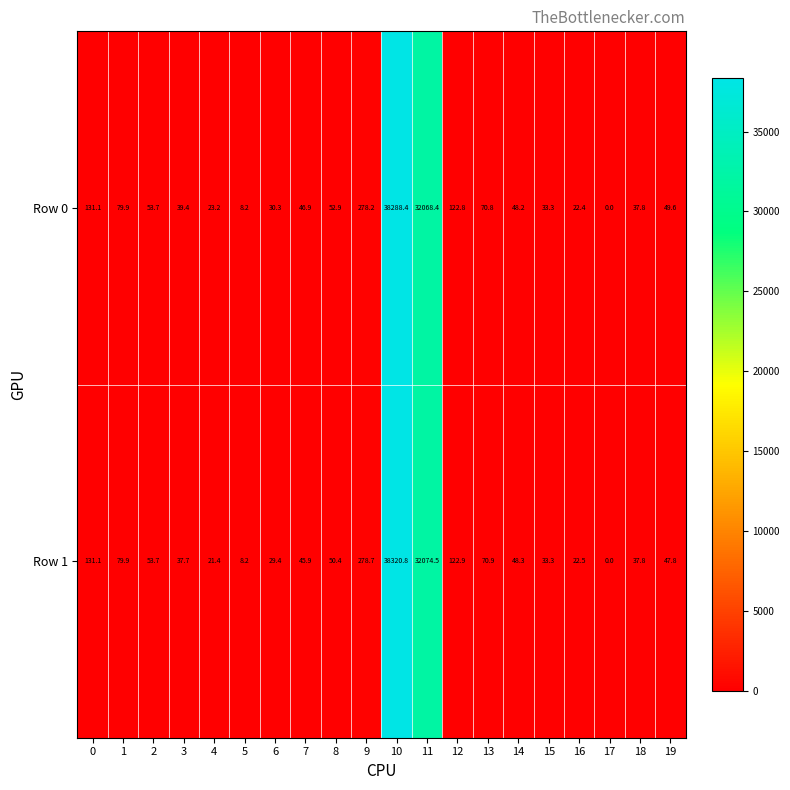

Which series has the largest total across all categories?

Row 1